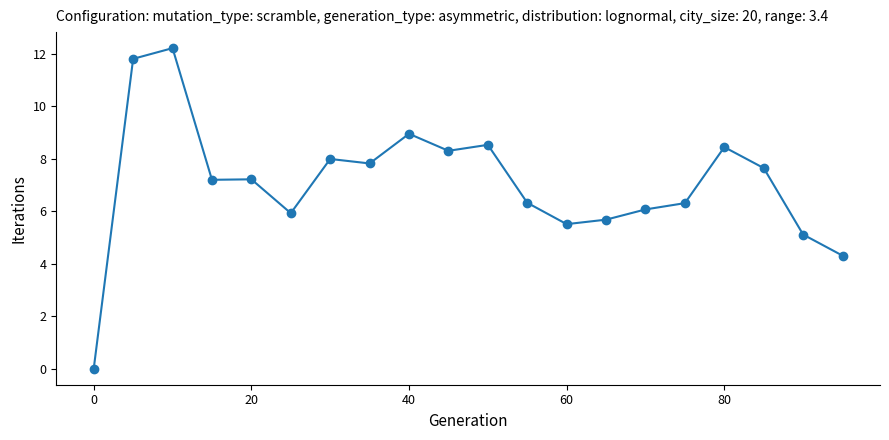

True or false: the data has more than 2 interior local peaks.

True